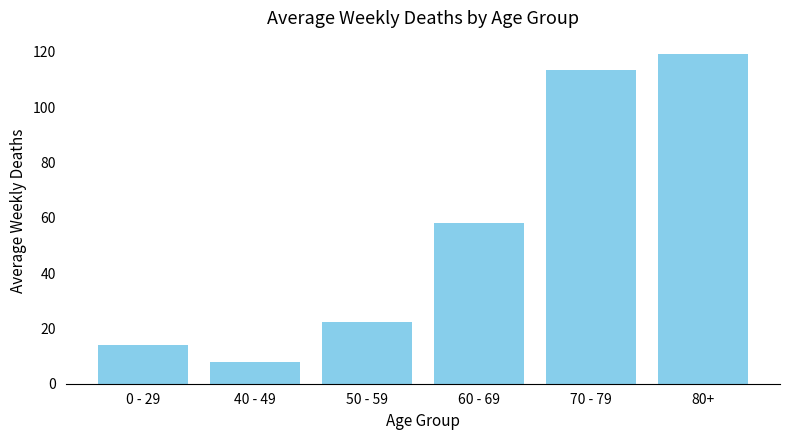

Which label corresponds to the smallest value in the chart?

40 - 49